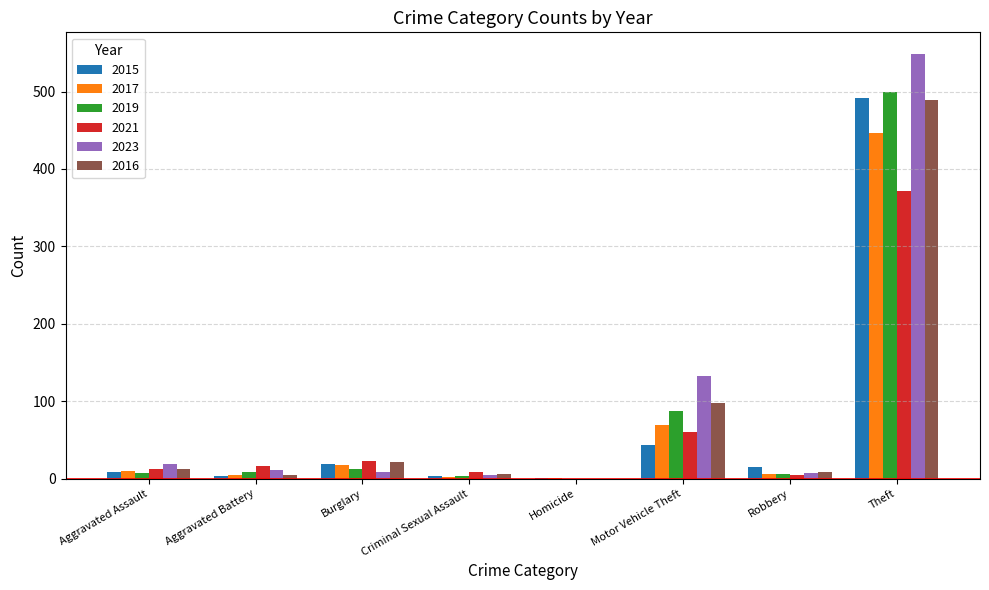

What is the spread (max minus min) of values at Aggravated Assault?

12